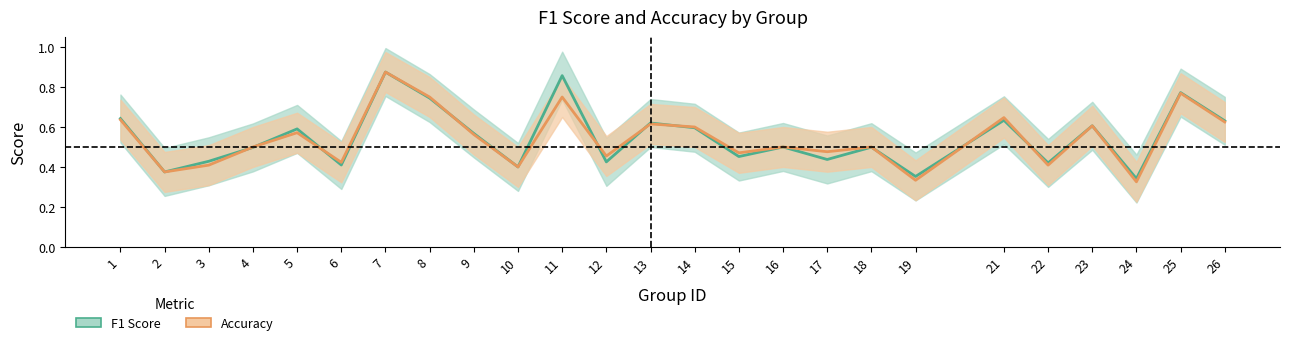

What is the value of the accuracy point at the 5th from the left?

0.6